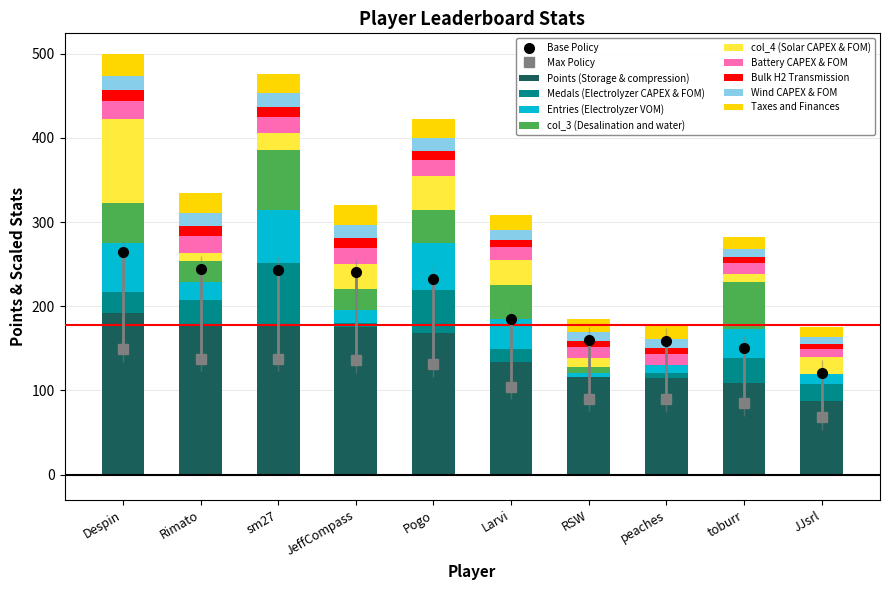

The value of Points (Storage & compression) at peaches is 37.9. True or false?

False